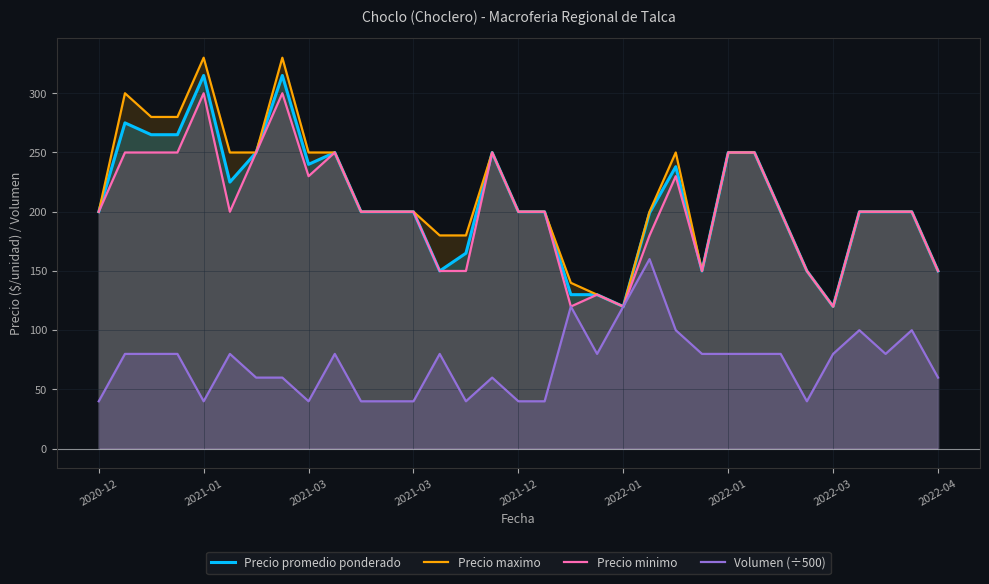

Where is the first local maximum for Precio promedio ponderado?

2021-01